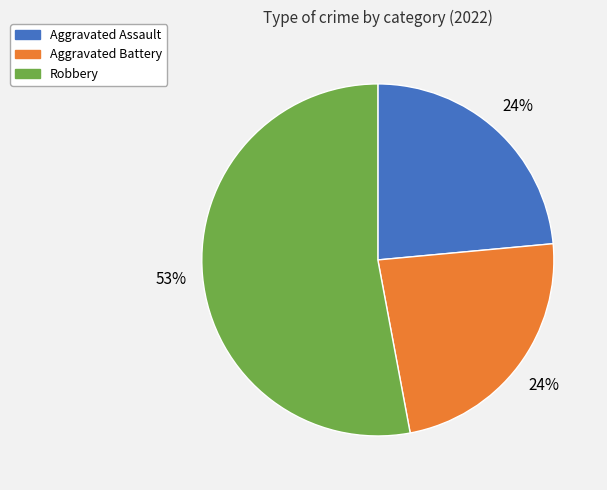

To the nearest percent, what is the difference between the largest and smallest slice percentages?

29%